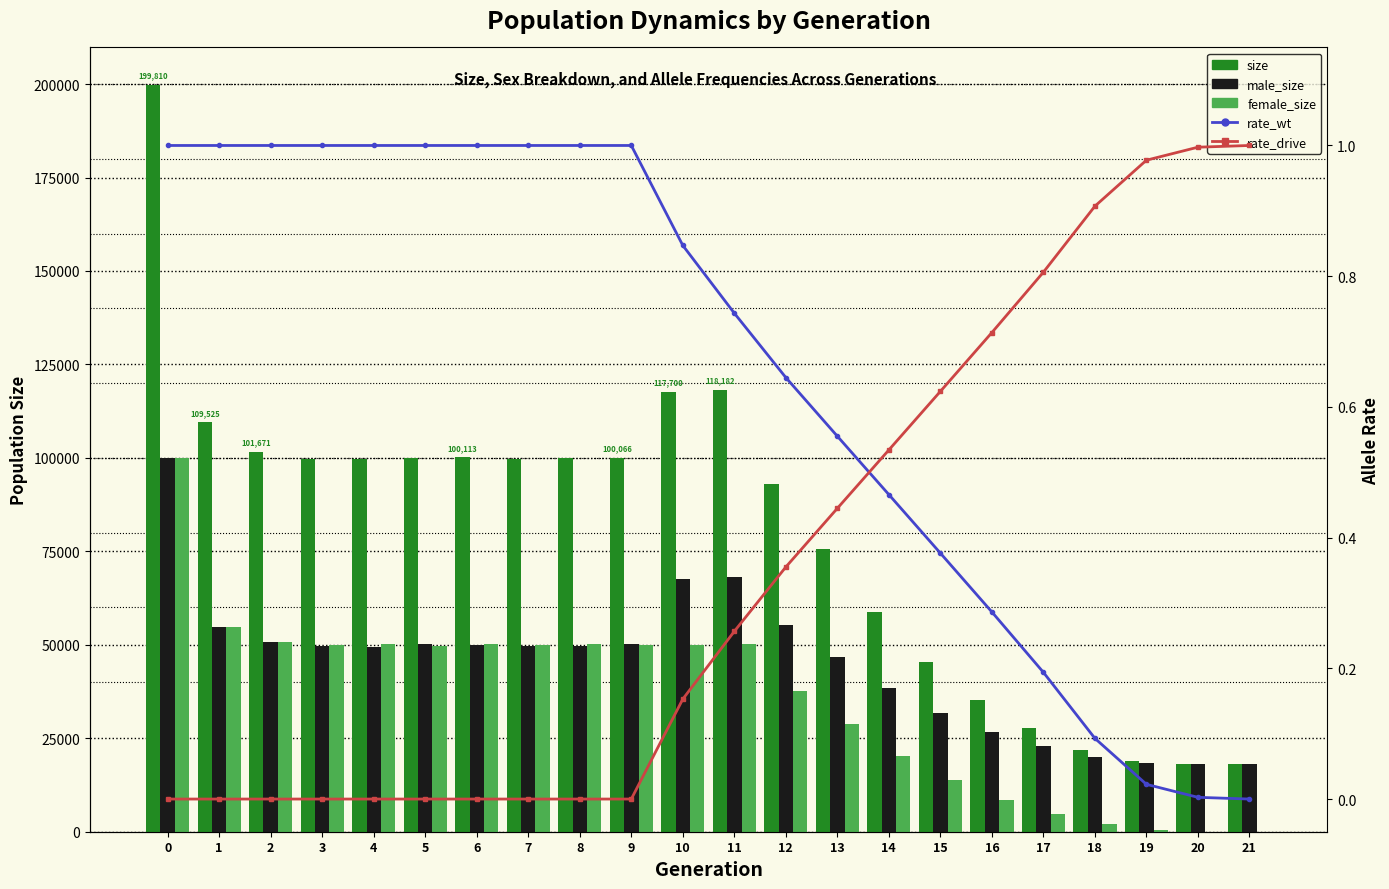

Read the female_size value at 4.

50320.0